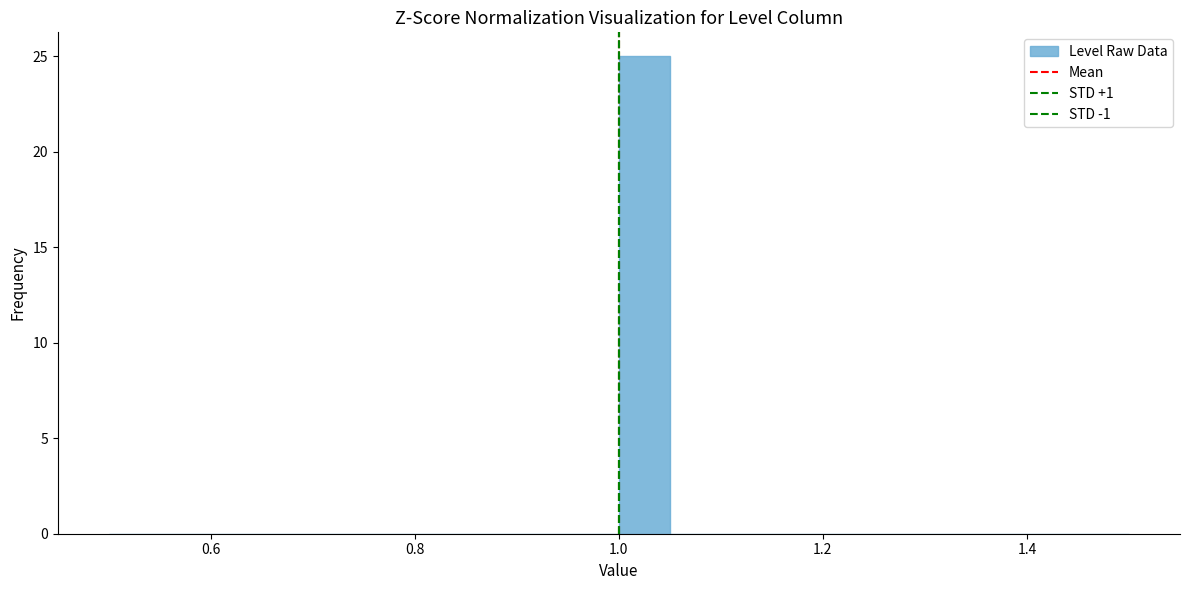

Read against the x-axis, roughly where is the centre of the tallest bar?

1.02